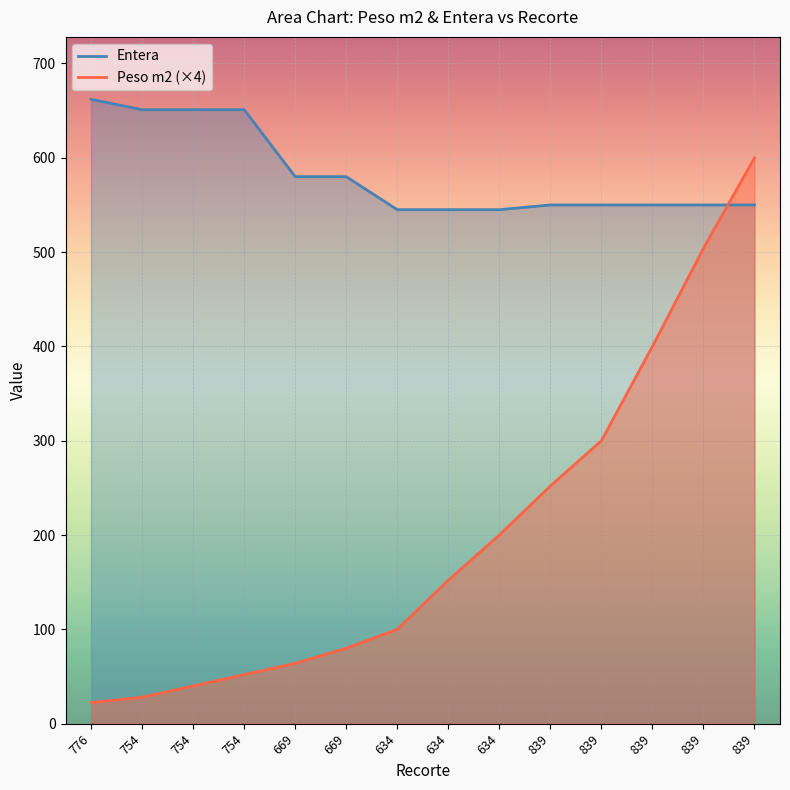

Is the value of Peso m2 at 634 greater than the value of Entera at 669?

No